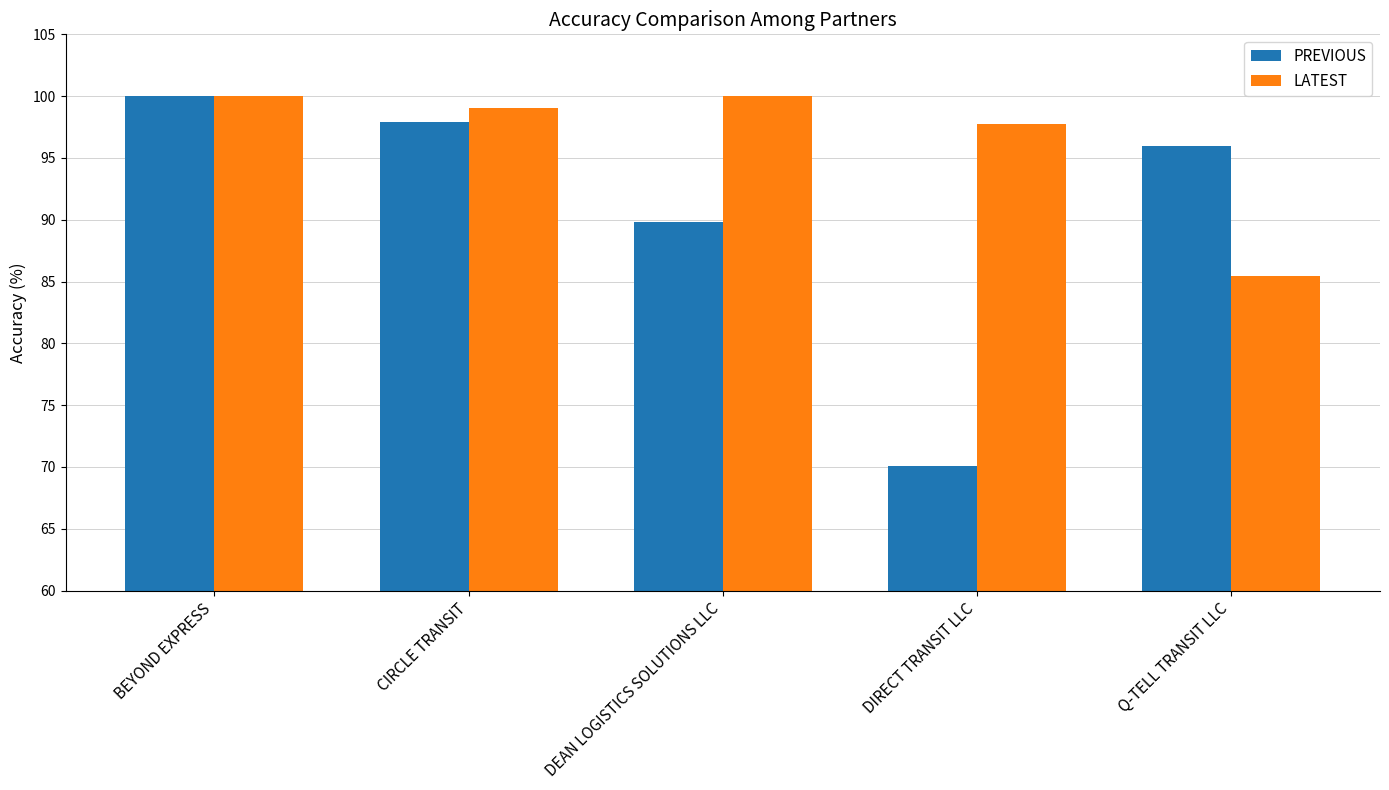

What are all the series names shown in the legend?

PREVIOUS, LATEST